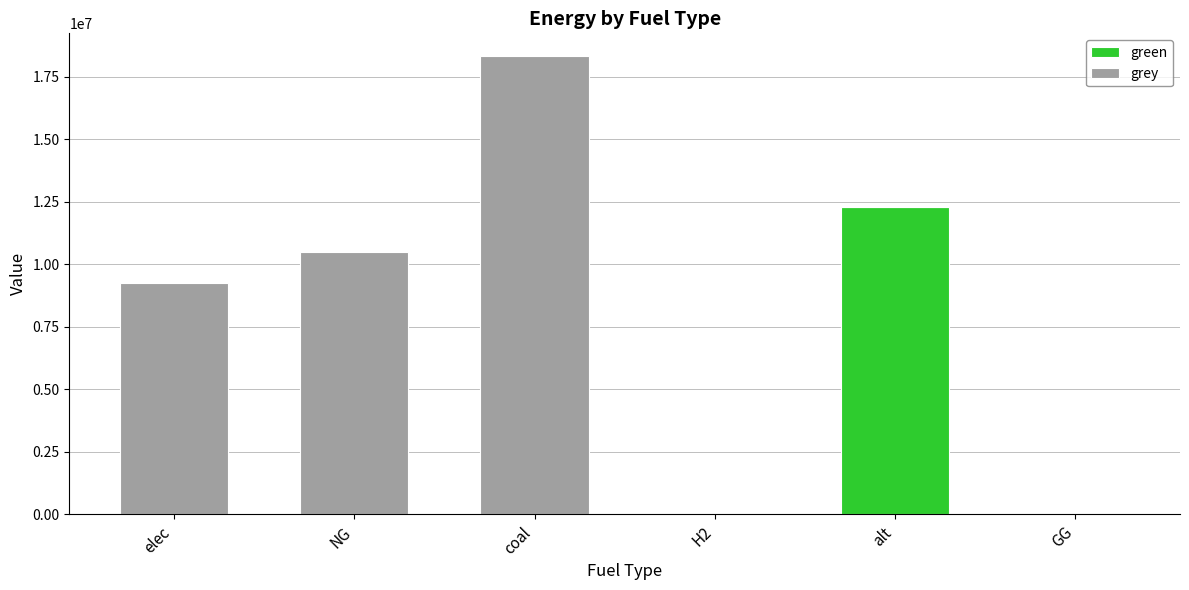

What is the sum of all green values?

12288253.3